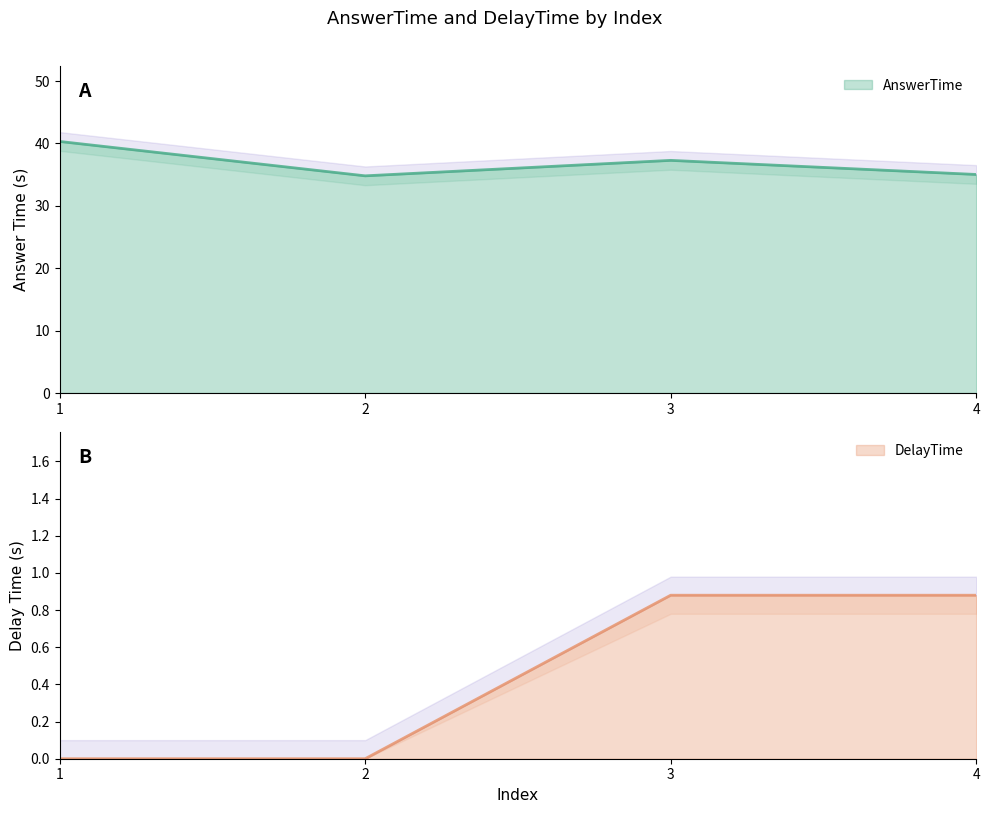

At 4, list the series in order from largest to smallest.

AnswerTime, DelayTime